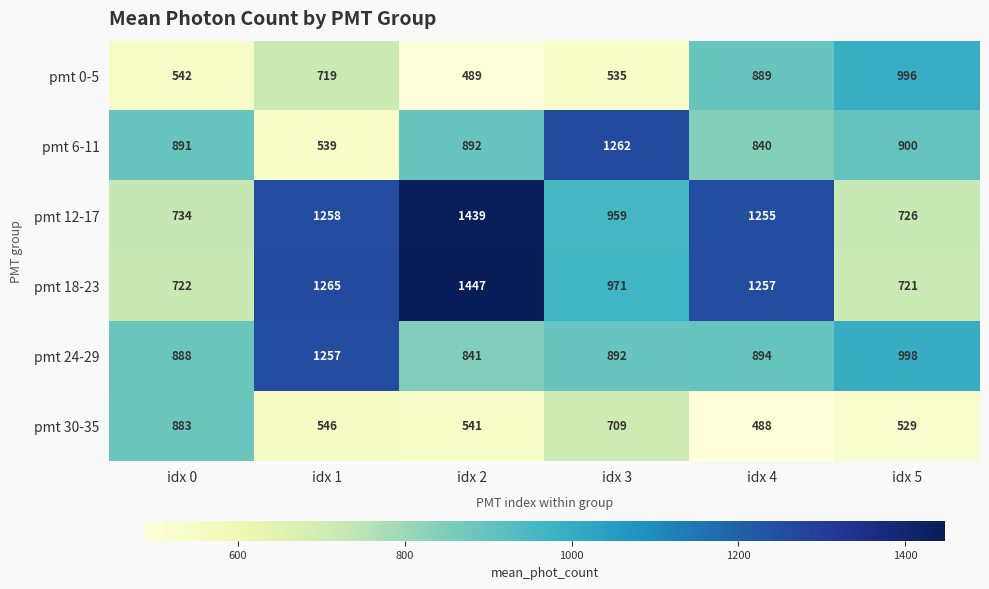

Which category has the highest value across all series?

idx 2